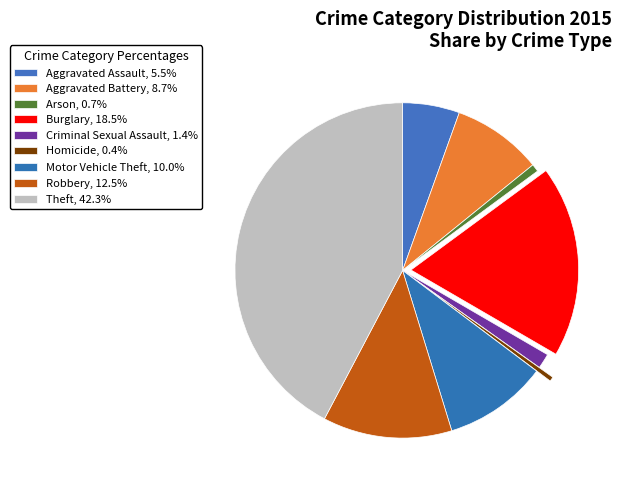

To the nearest percent, what is the combined percentage of Homicide and Burglary?

19%